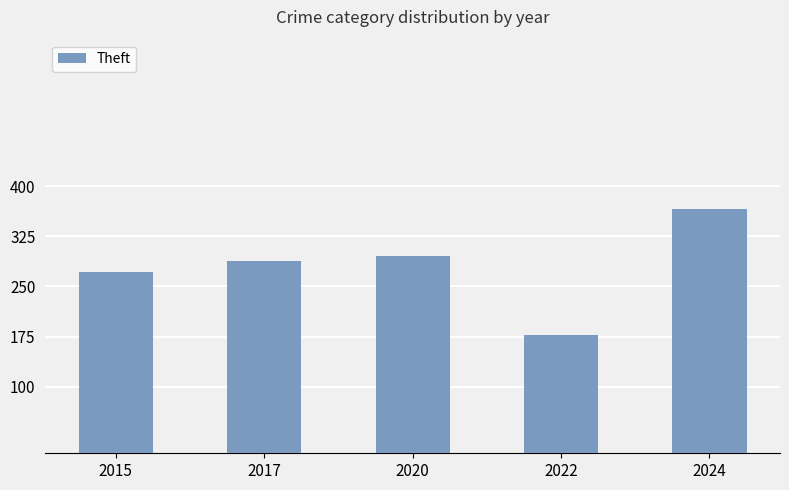

Does the chart contain any negative values?

No